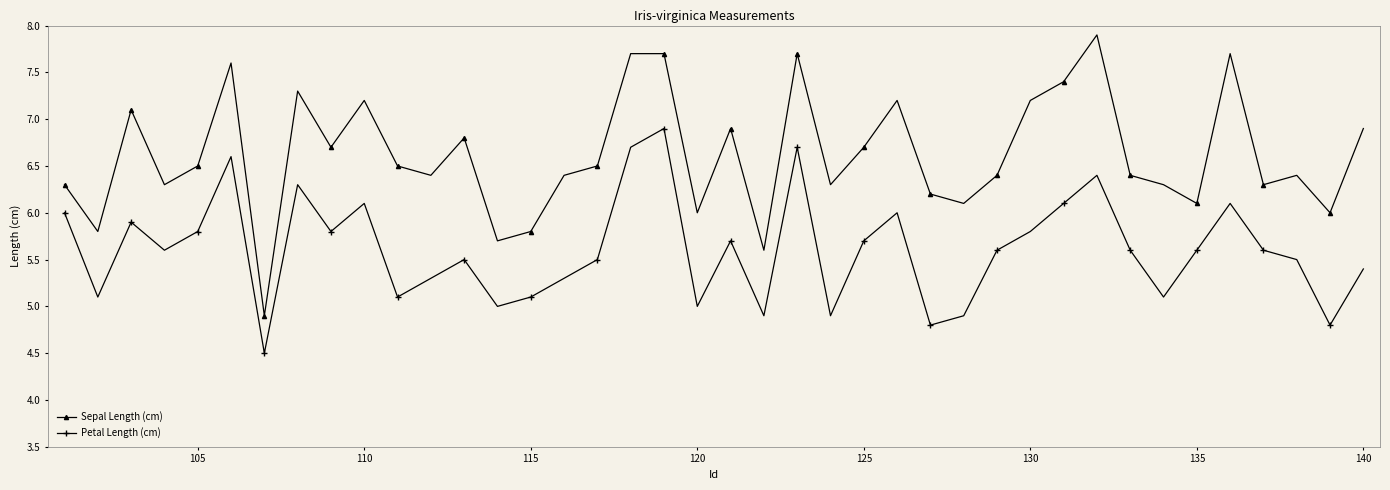

True or false: Sepal Length (cm) has more than 1 interior local peaks.

True